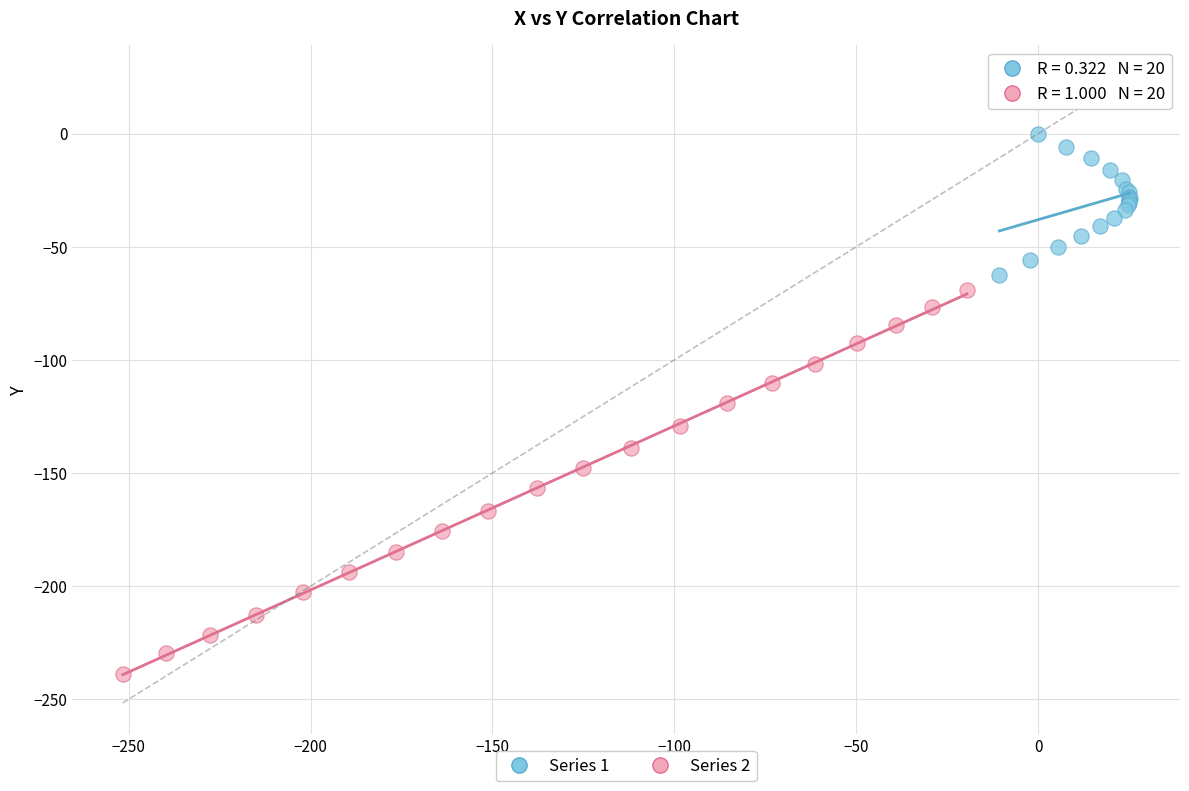

What are all the series names shown in the legend?

Series 1, Series 2